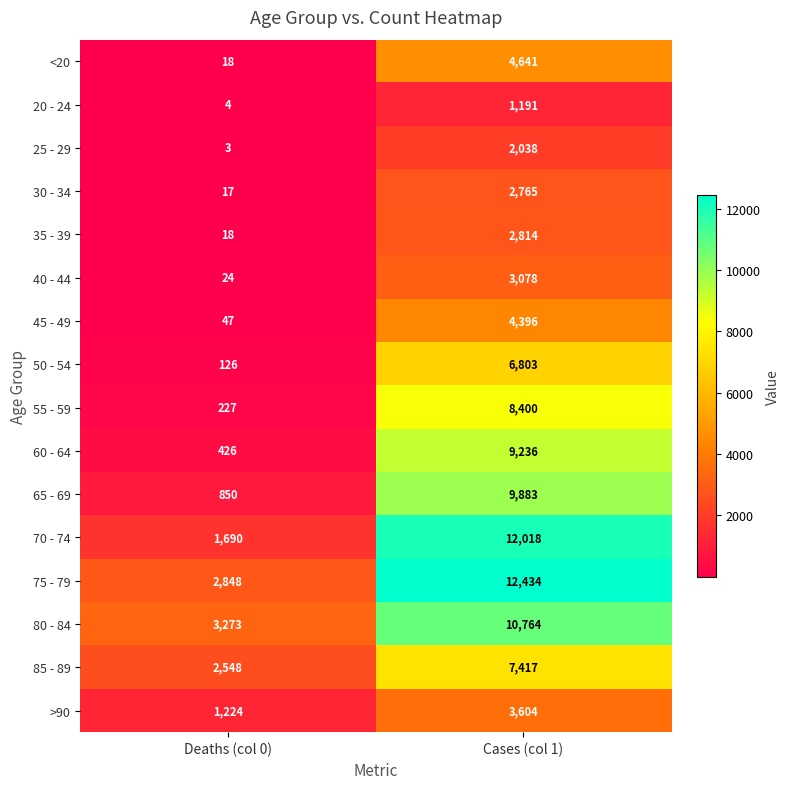

Which series has the largest total across all categories?

75 - 79